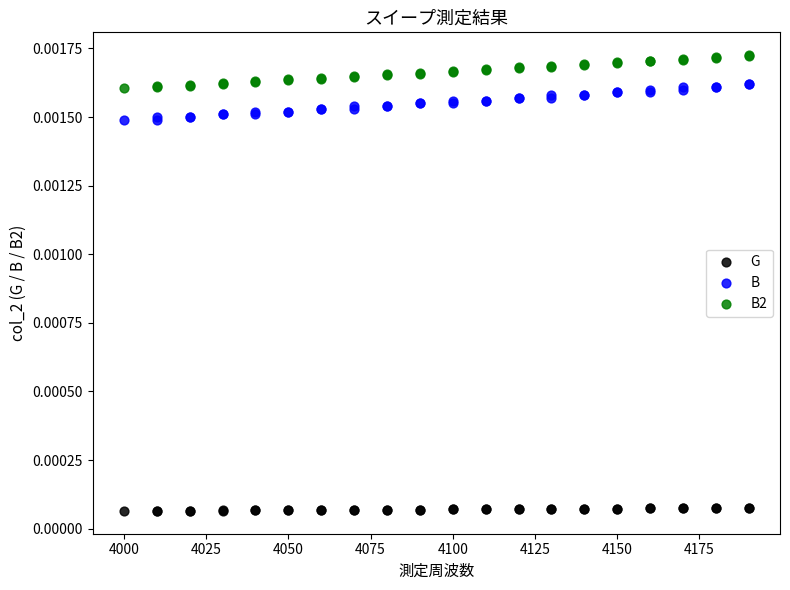

Which series reaches the minimum Y coordinate?

G